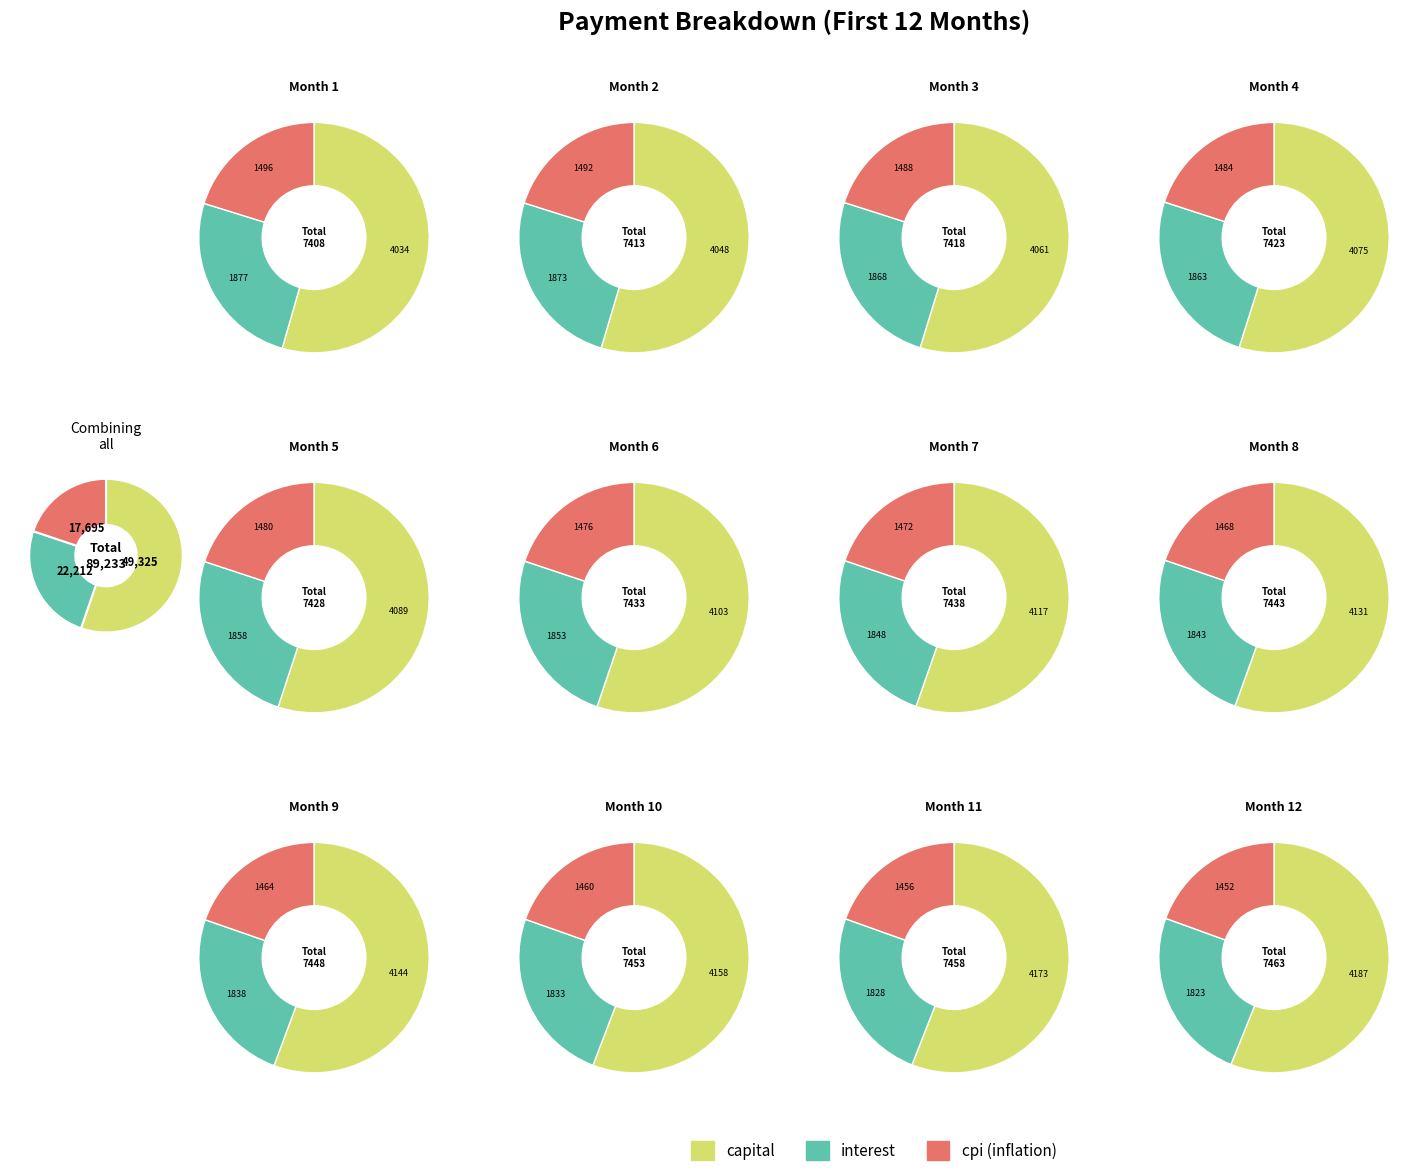

What is the difference between the highest and lowest values at Month 9?

2680.2